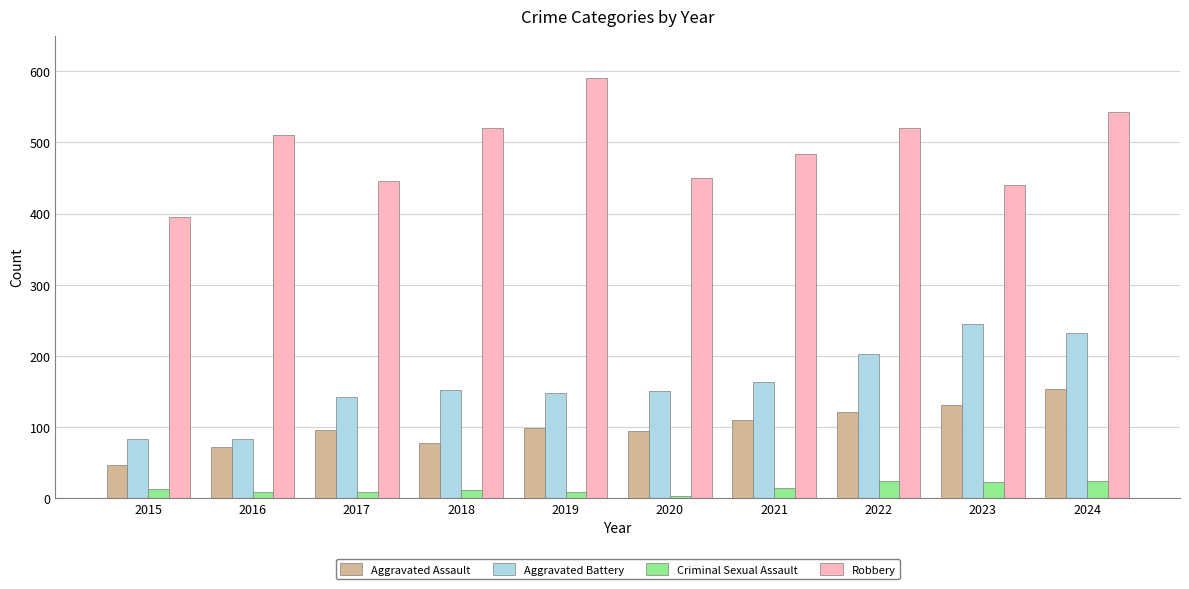

Is it true that Aggravated Assault equals 95 at 2017?

True